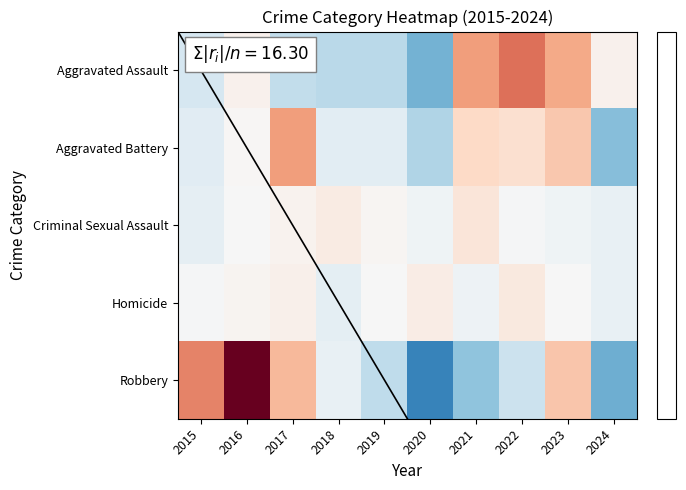

List the series in order of their peak value, highest first.

Robbery, Aggravated Assault, Aggravated Battery, Criminal Sexual Assault, Homicide